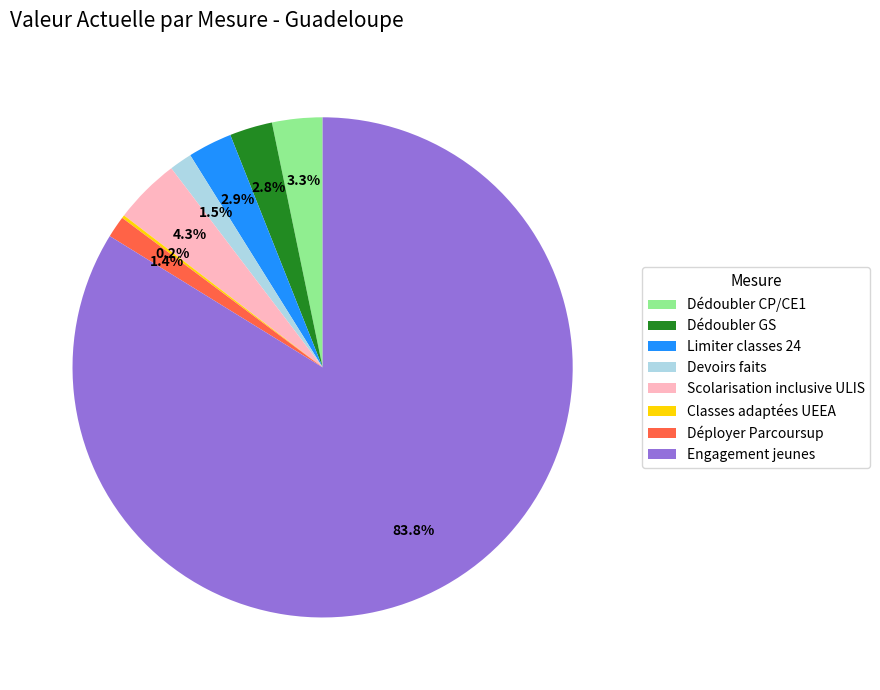

To the nearest percent, what is the average slice percentage?

12%